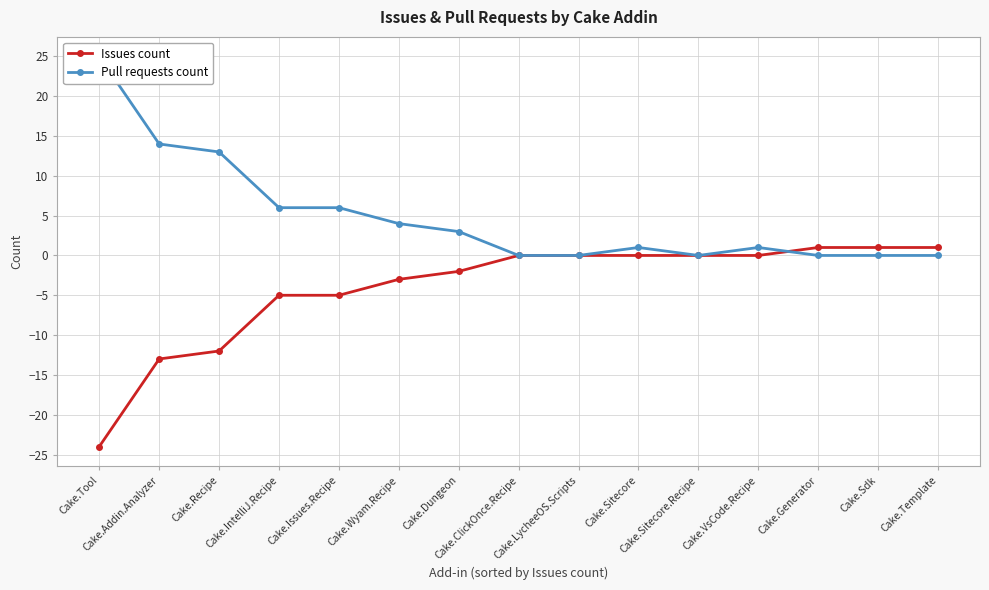

Reading left to right, what are all the values shown in this chart?

Issues count: -24	-13	-12	-5	-5	-3	-2	0	0	0	0	0	1	1	1
Pull requests count: 25	14	13	6	6	4	3	0	0	1	0	1	0	0	0